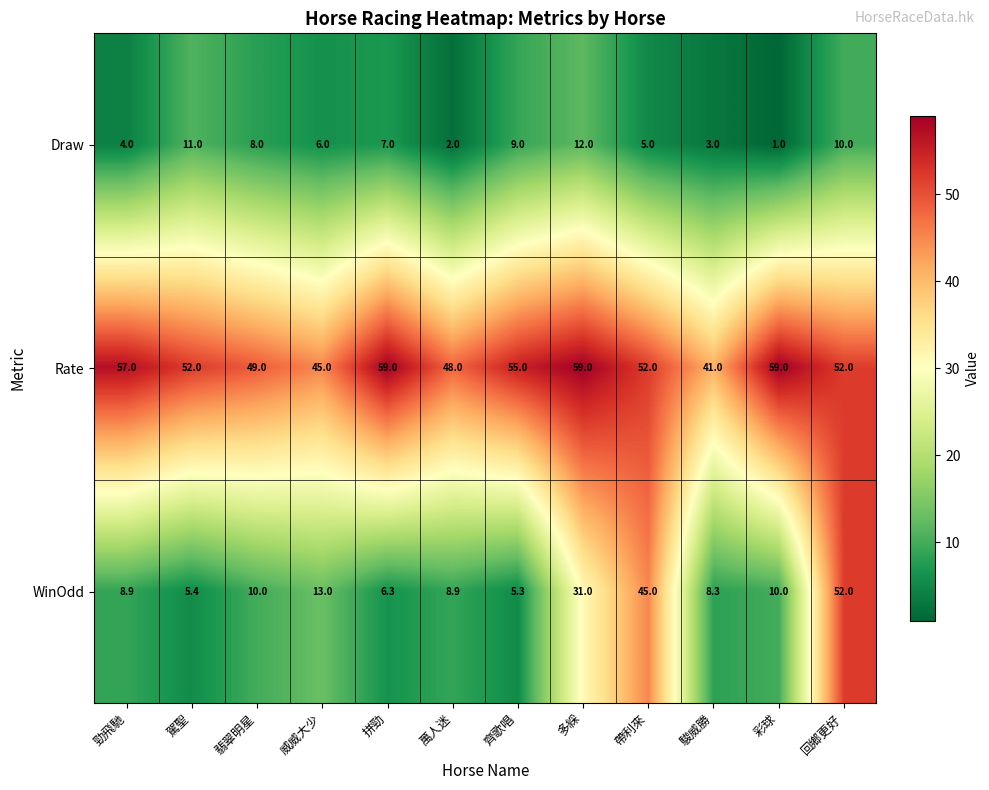

What is the average value of the Draw series?

6.5